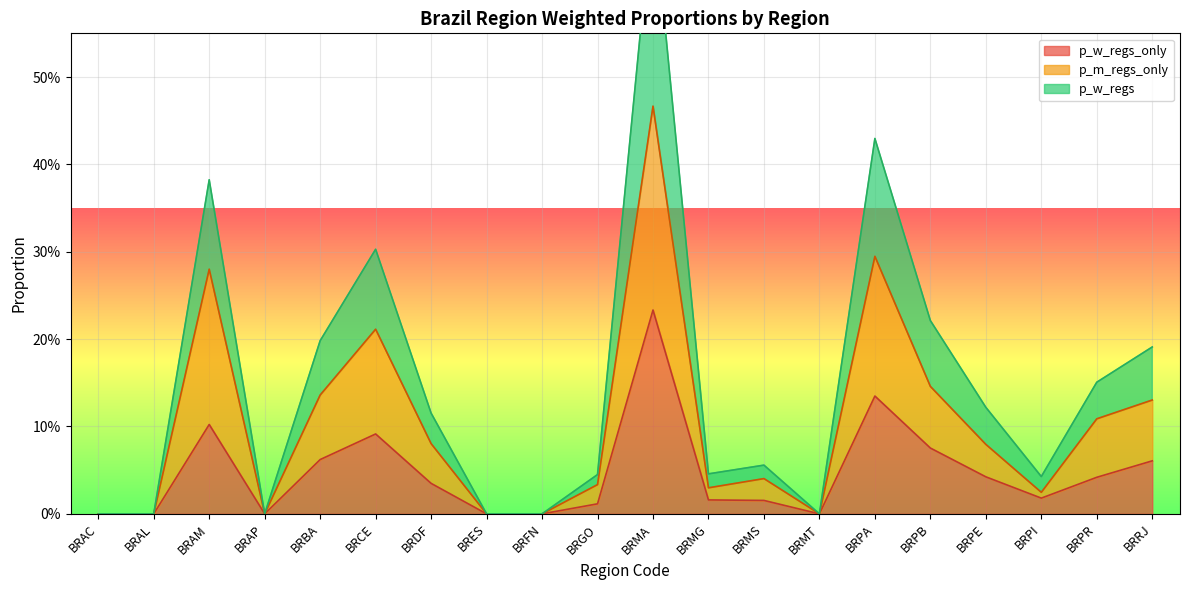

Reading left to right, extract all data points from this chart.

p_w_regs_only: 0.0	0.0	0.1	0.0	0.1	0.1	0.0	0.0	0.0	0.0	0.2	0.0	0.0	0.0	0.1	0.1	0.0	0.0	0.0	0.1
p_m_regs_only: 0.0	0.0	0.3	0.0	0.1	0.2	0.1	0.0	0.0	0.0	0.5	0.0	0.0	0.0	0.3	0.1	0.1	0.0	0.1	0.1
p_w_regs: 0.0	0.0	0.4	0.0	0.2	0.3	0.1	0.0	0.0	0.0	0.7	0.0	0.1	0.0	0.4	0.2	0.1	0.0	0.2	0.2